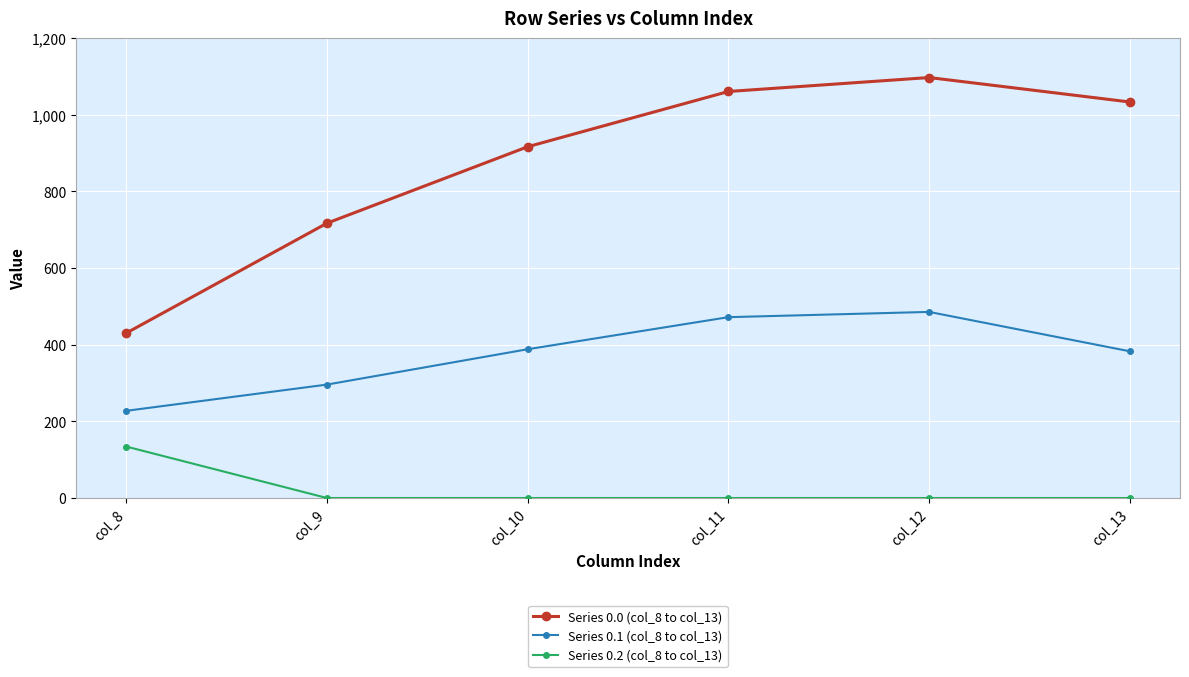

What are all the series names shown in the legend?

Series 0.0 (col_8 to col_13), Series 0.1 (col_8 to col_13), Series 0.2 (col_8 to col_13)